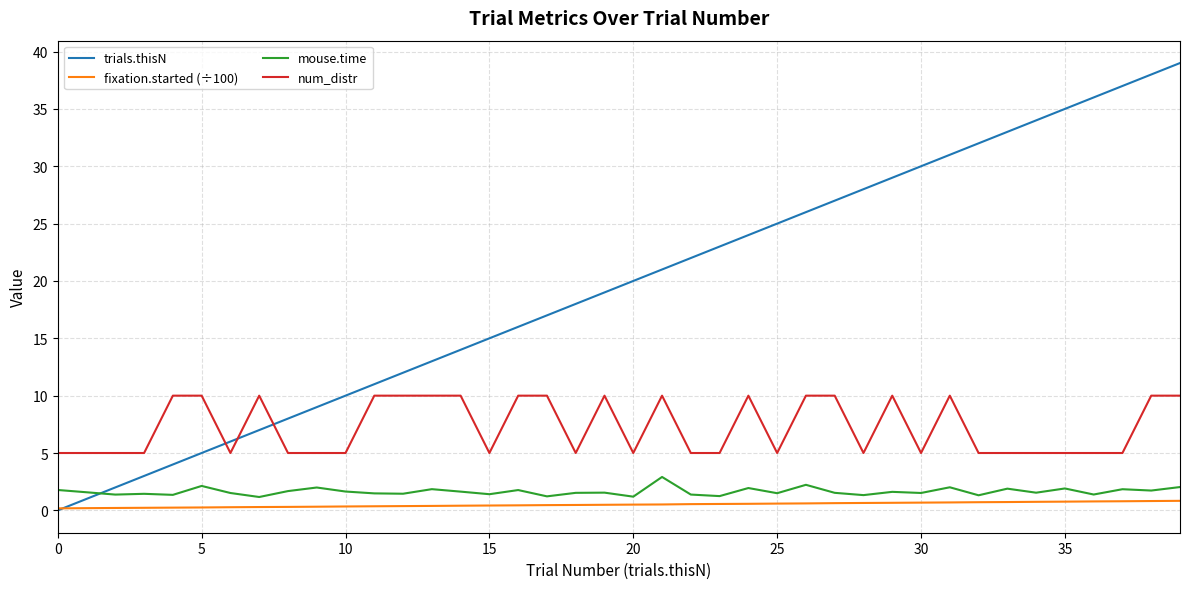

How many positive values does the trials.thisN series have?

39